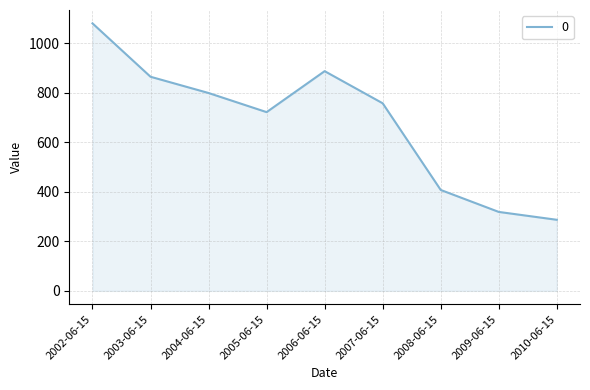

What position from the right is 2009-06-15?

2